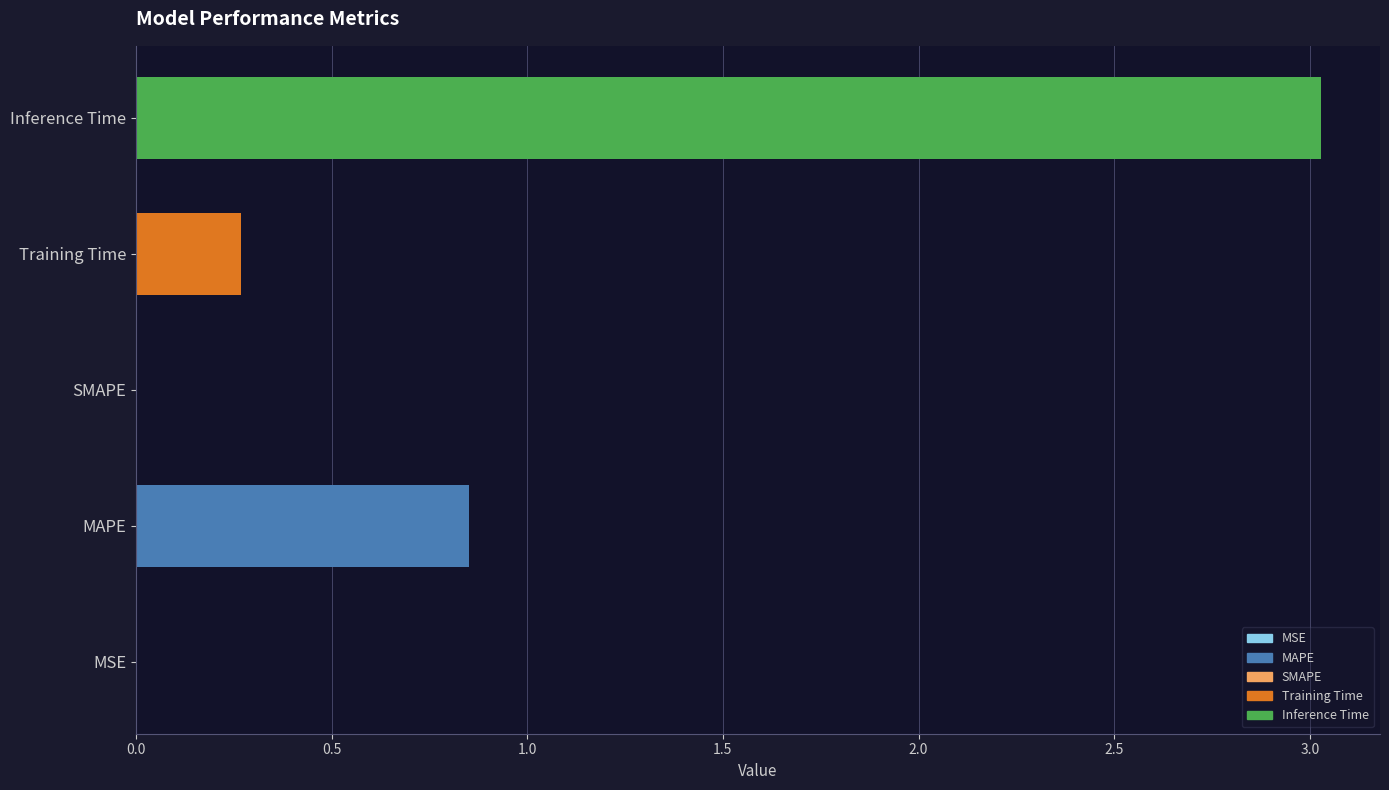

Between Training Time and Inference Time, which is larger?

Inference Time